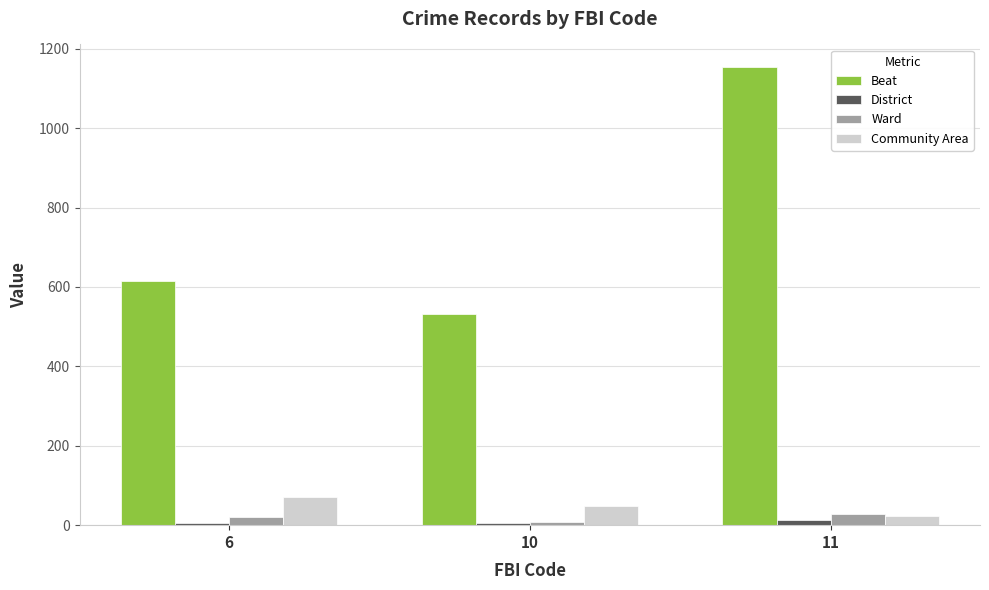

What is the difference between the maximum and minimum values in the Community Area series?

47